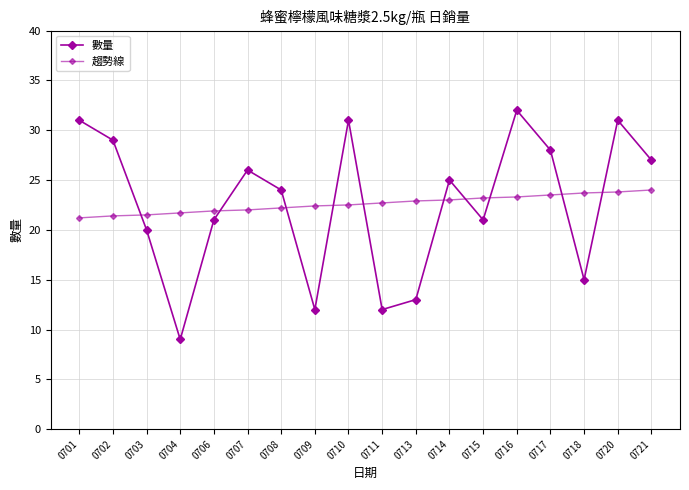

Count the number of data series in this chart.

2